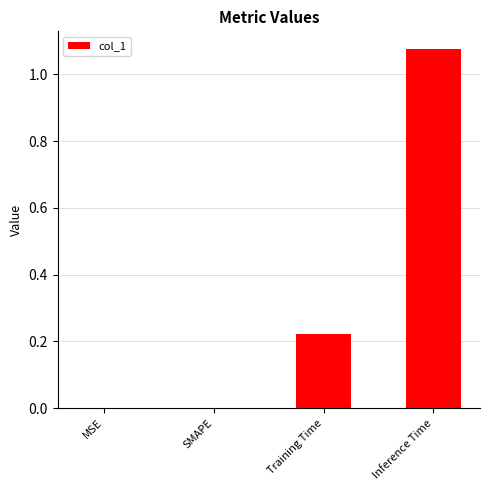

What is the average value?

0.3